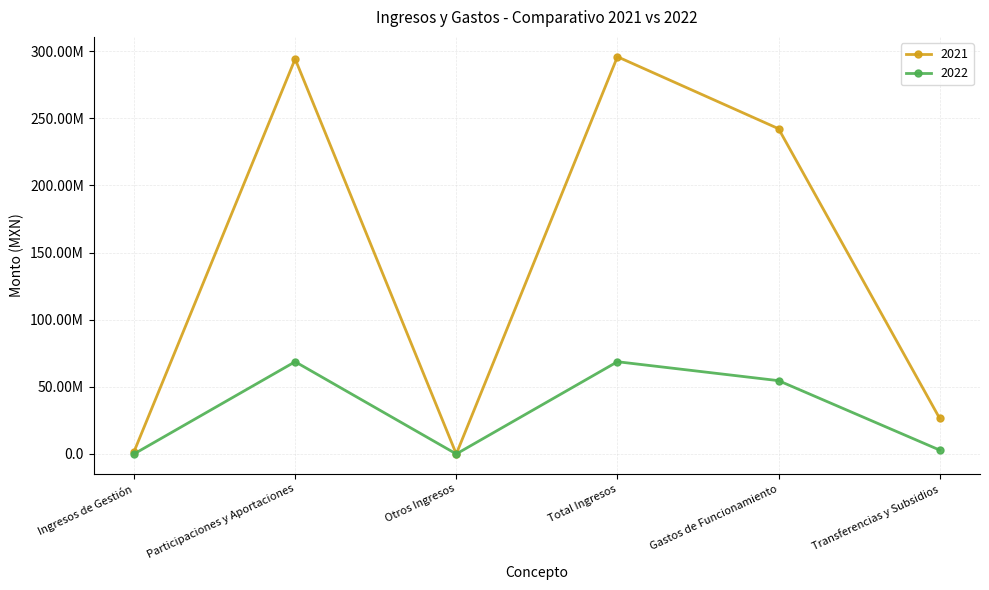

Does the chart have visible grid lines?

Yes